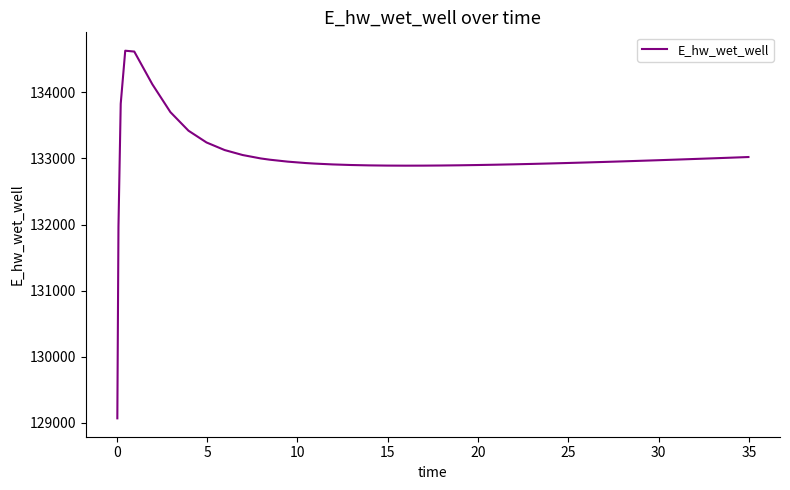

What is the greatest value displayed?

134628.0